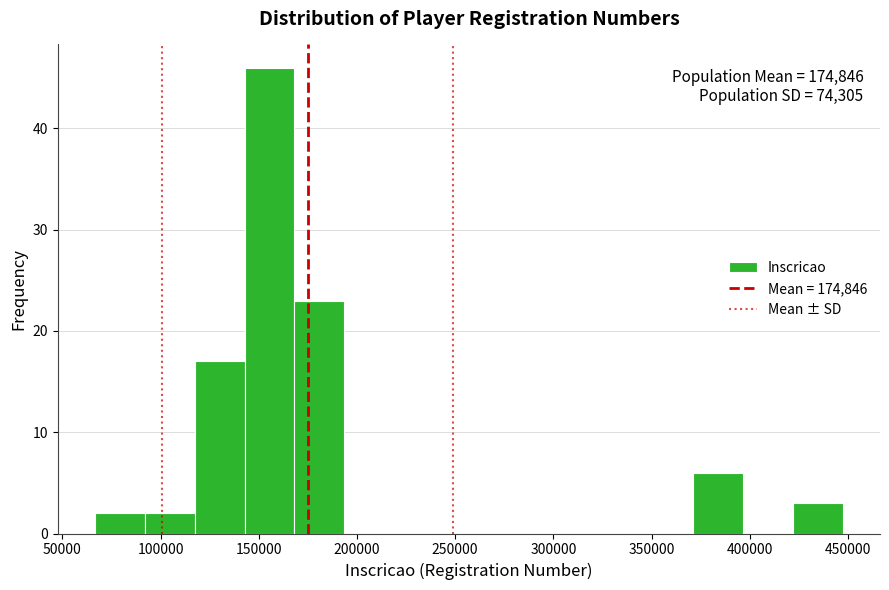

Which range on the x-axis has the tallest bar?

145000 to 170000